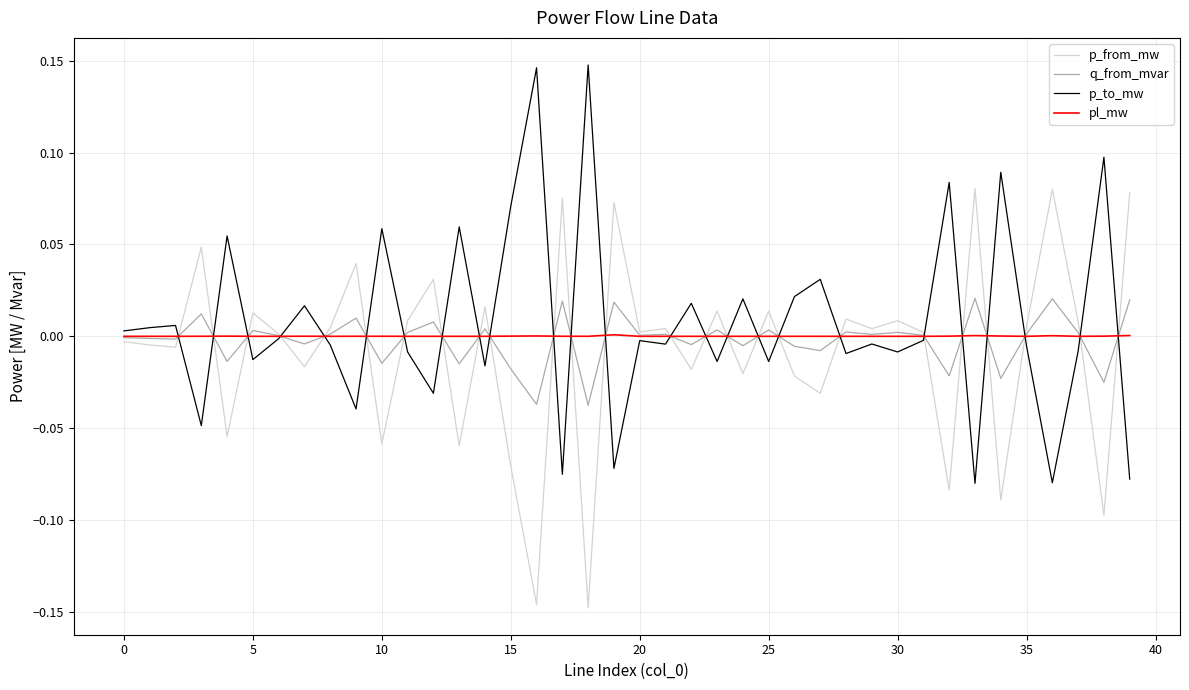

Rank the series by their maximum value, from lowest to highest.

pl_mw, q_from_mvar, p_from_mw, p_to_mw